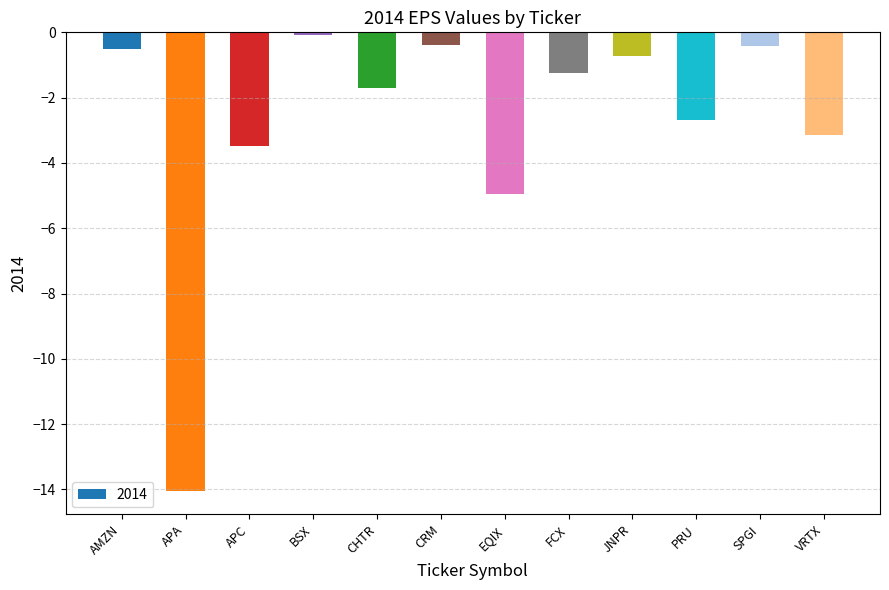

How many series are shown in this chart?

1